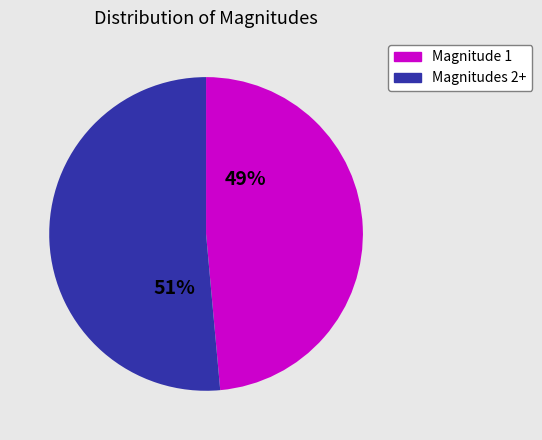

Which slice is the largest?

Magnitudes 2+